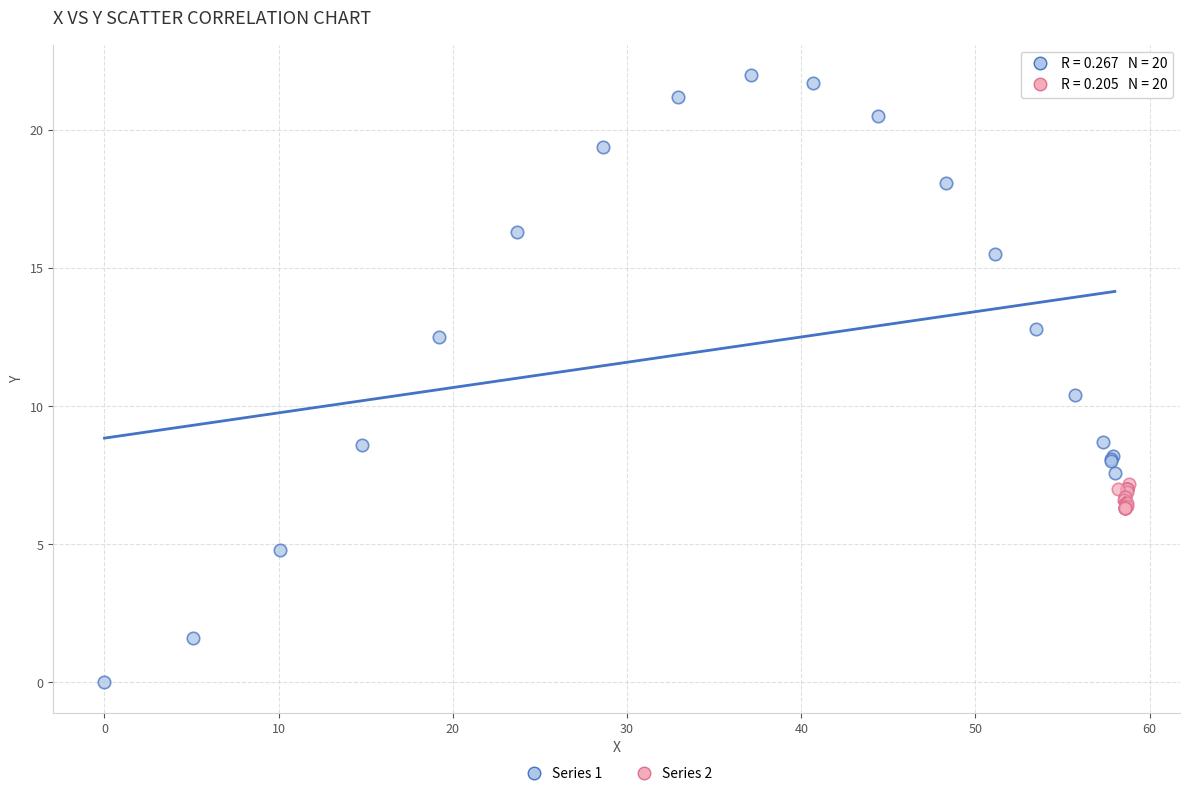

Which series reaches the maximum Y coordinate?

Series 1